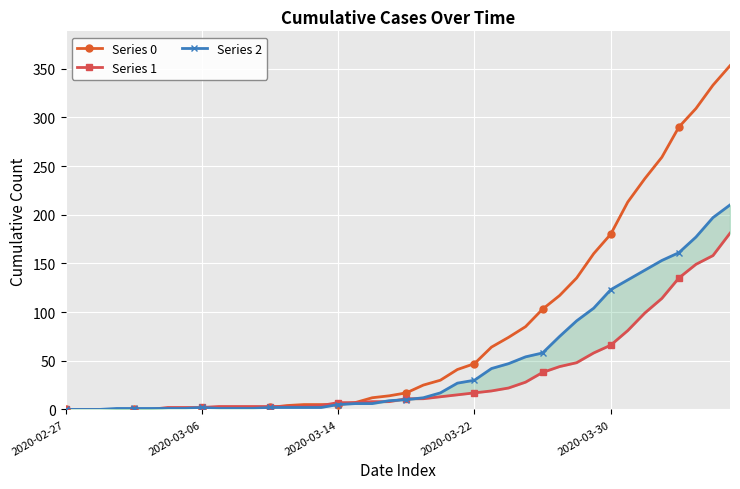

Which series ends up on top after the final intersection of Series 2 and Series 0?

Series 0